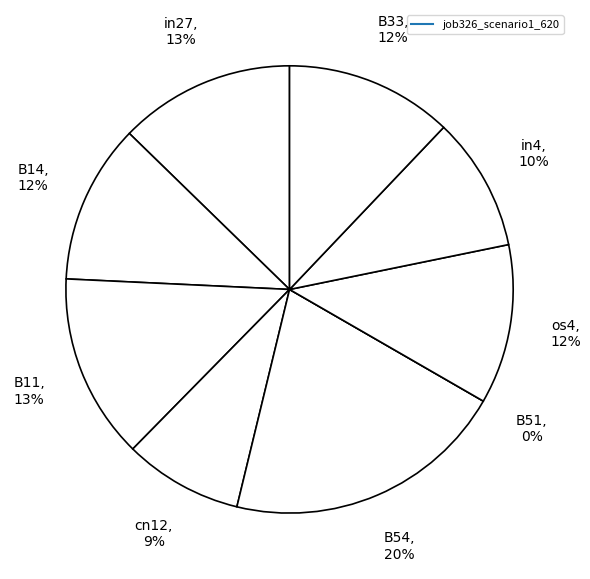

Which slice is the largest?

B54